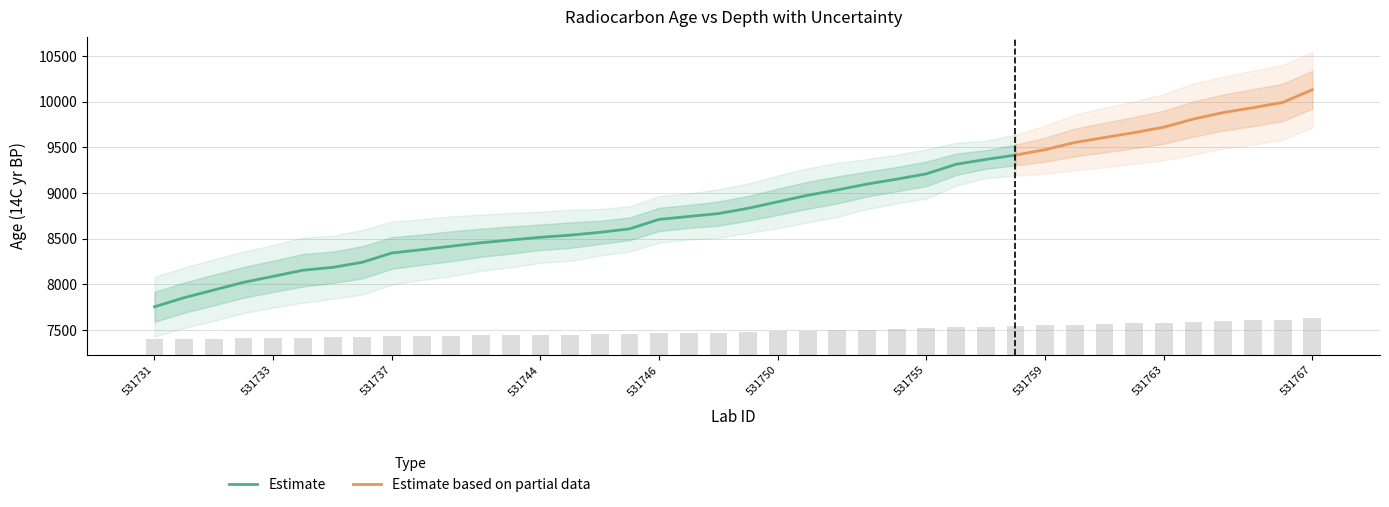

The age series shows 8516.0 at 531744. True or false?

True